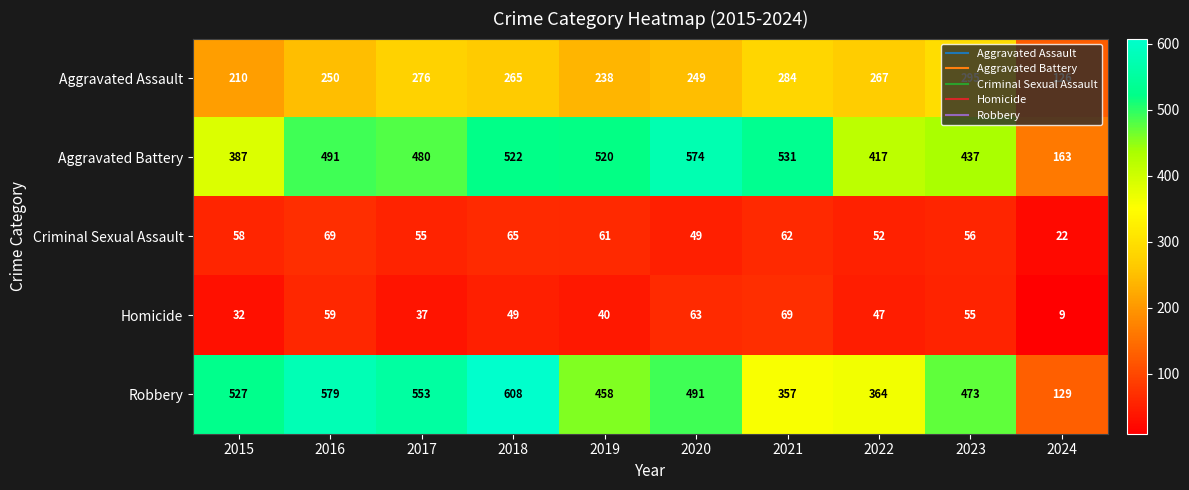

What is the spread (max minus min) of values at 2015?

495